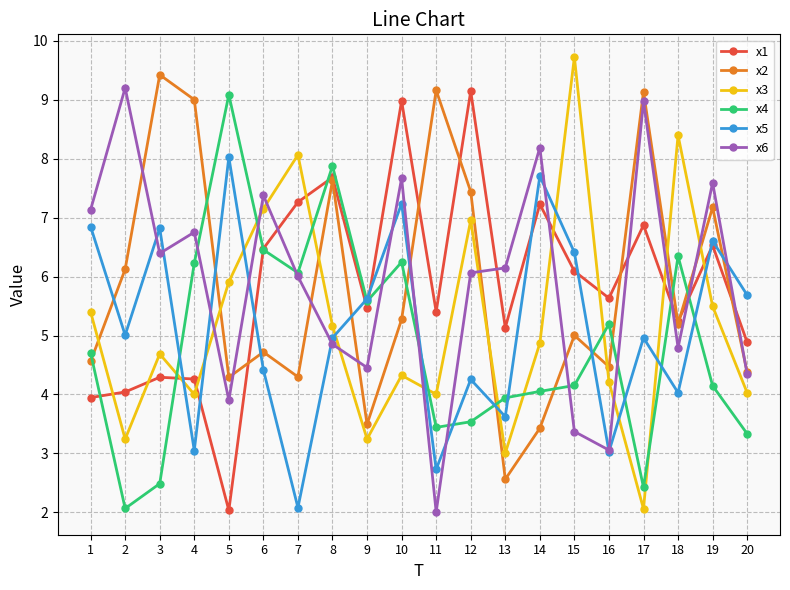

Does the chart have visible grid lines?

Yes